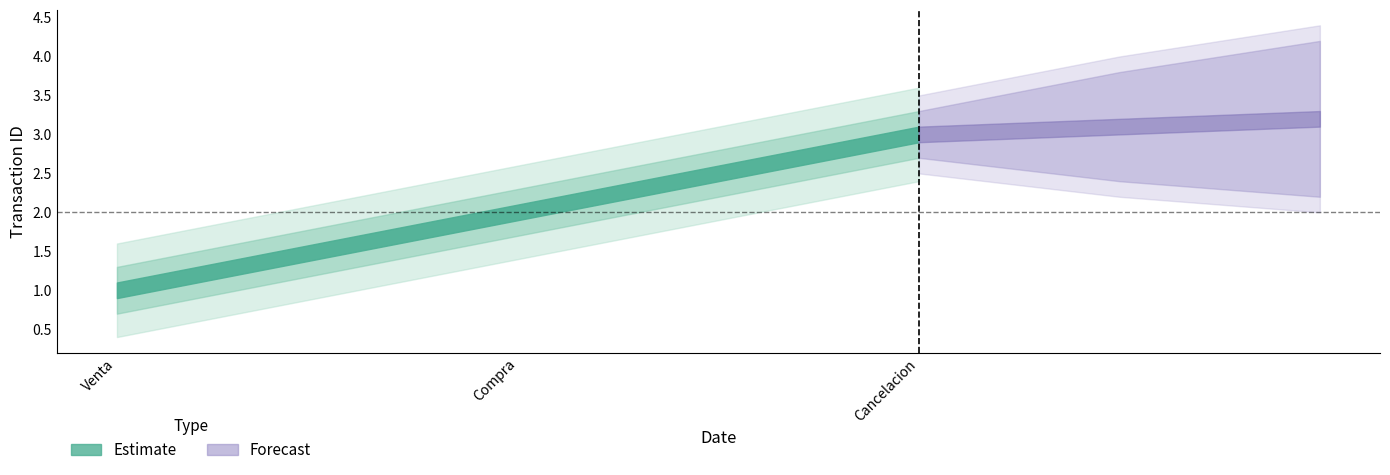

What is the average value of the Estimate series?

2.0